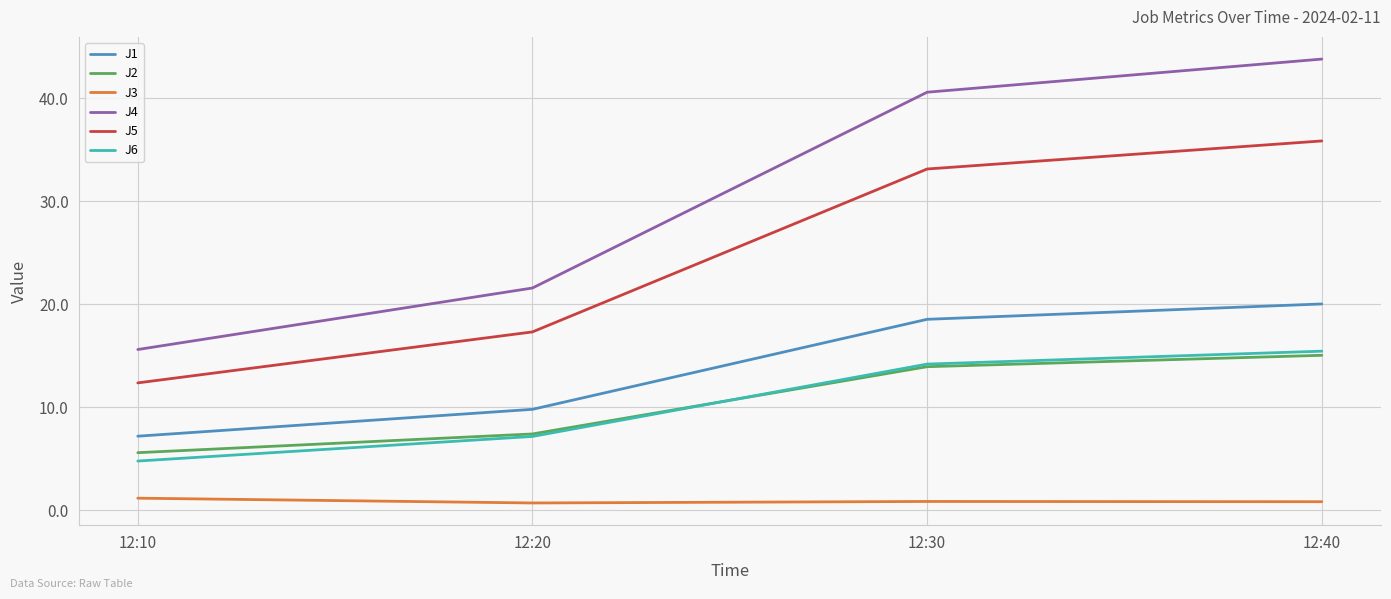

What is the difference between the highest and lowest values at 12:10?

14.4